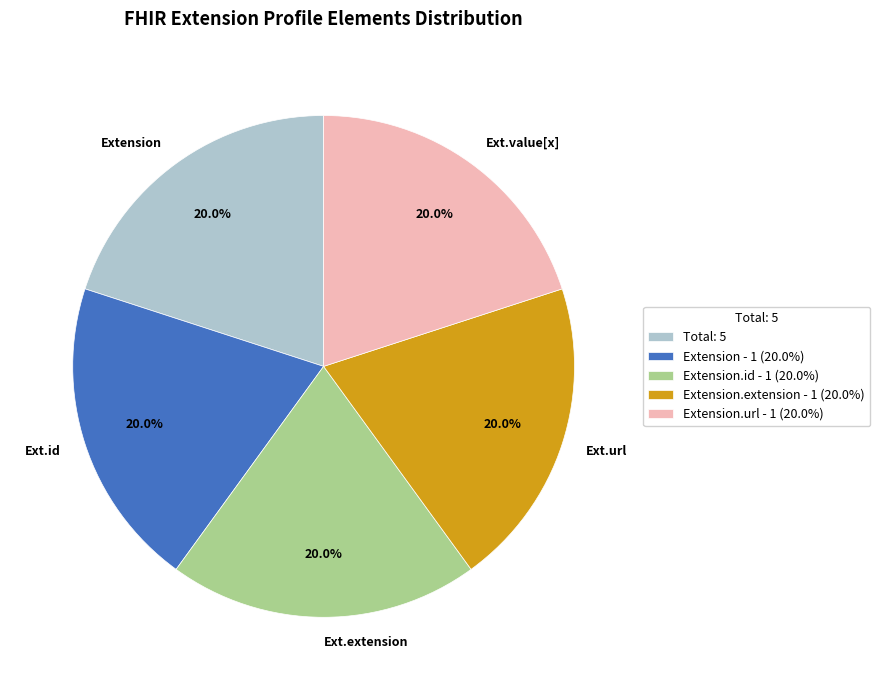

Is the sum of Ext.url and Extension greater than half?

No